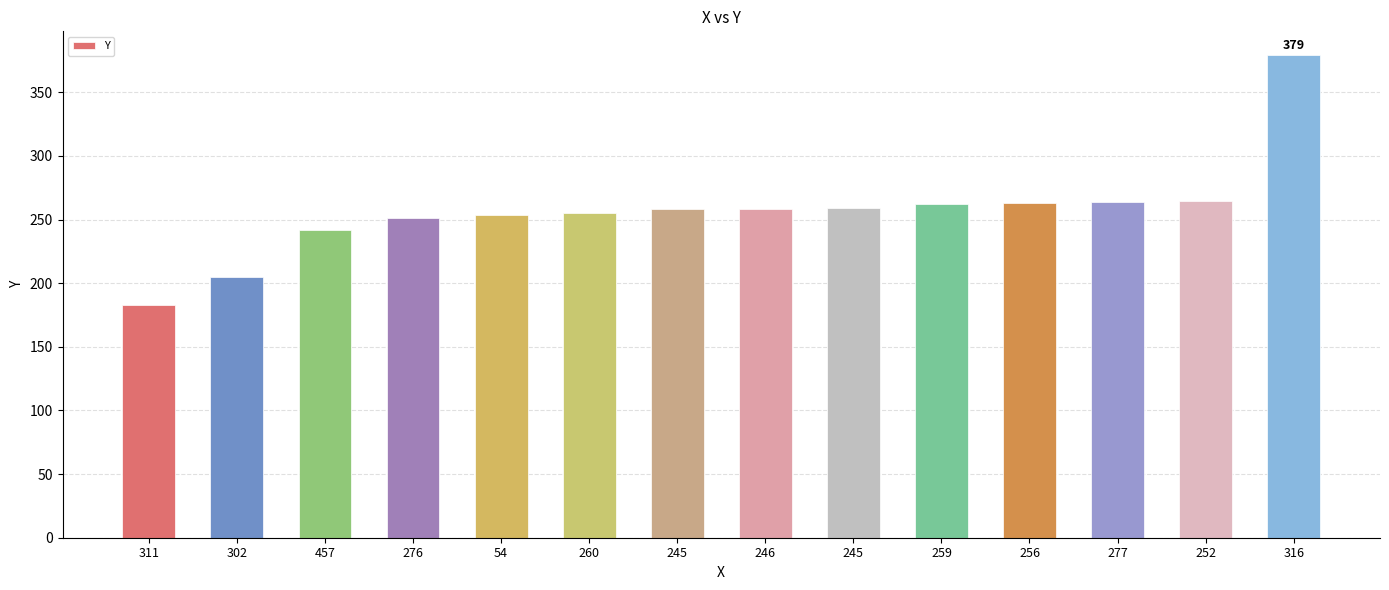

The chart shows a value of 396 at 457. True or false?

False